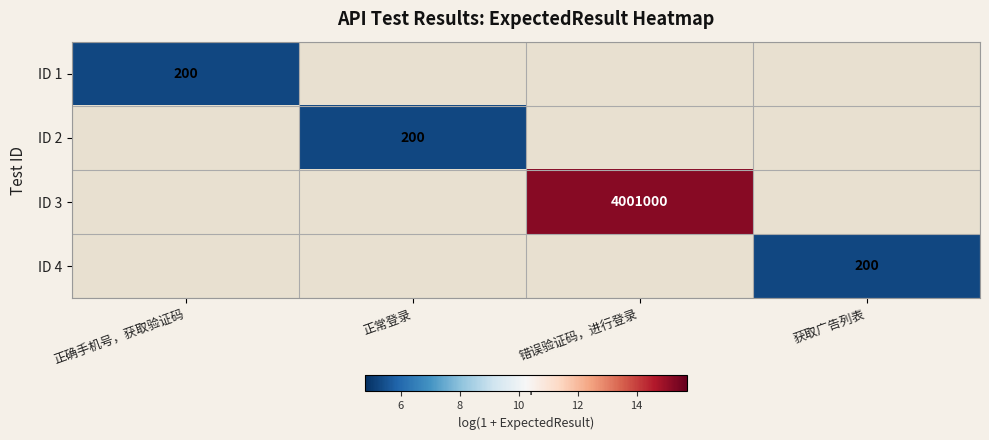

What is the maximum value shown in the chart?

15.2